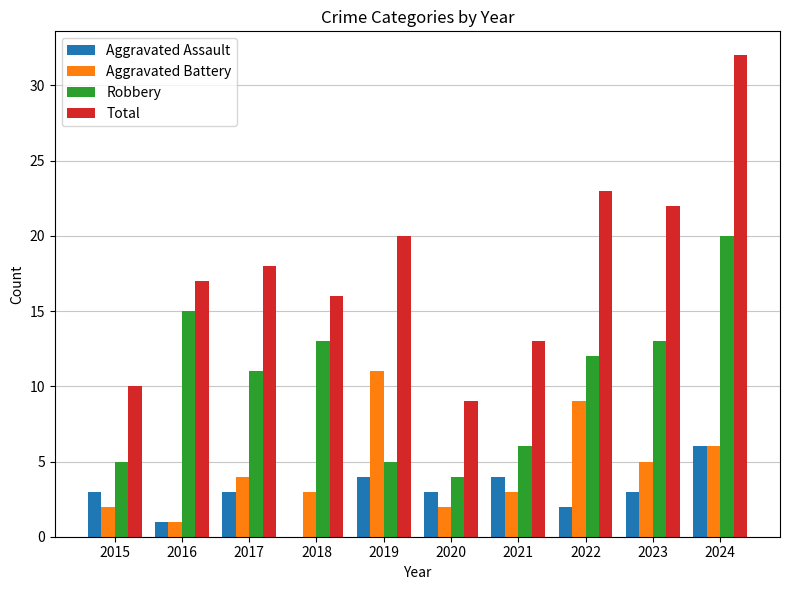

Reading left to right, what are all the values shown in this chart?

Aggravated Assault: 2015=3	2016=1	2017=3	2018=0	2019=4	2020=3	2021=4	2022=2	2023=3	2024=6
Aggravated Battery: 2015=2	2016=1	2017=4	2018=3	2019=11	2020=2	2021=3	2022=9	2023=5	2024=6
Robbery: 2015=5	2016=15	2017=11	2018=13	2019=5	2020=4	2021=6	2022=12	2023=13	2024=20
Total: 2015=10	2016=17	2017=18	2018=16	2019=20	2020=9	2021=13	2022=23	2023=22	2024=32